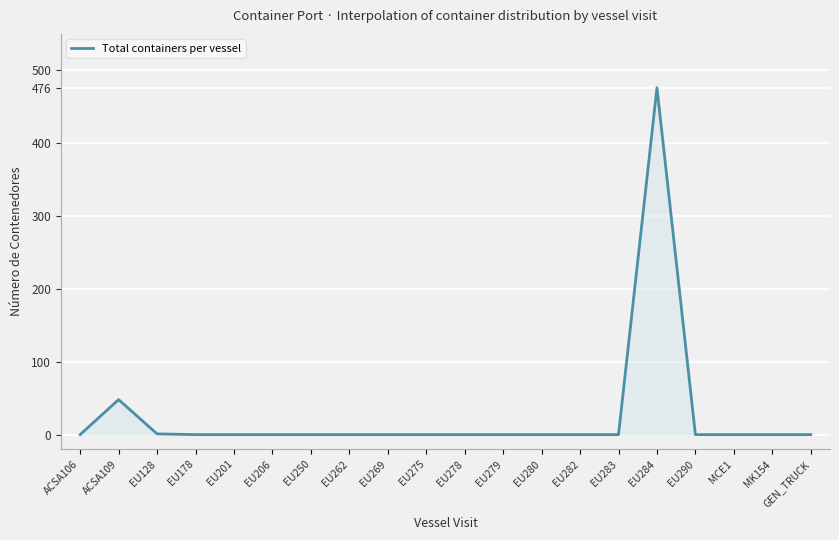

Is it true that the value at MK154 is 0?

True